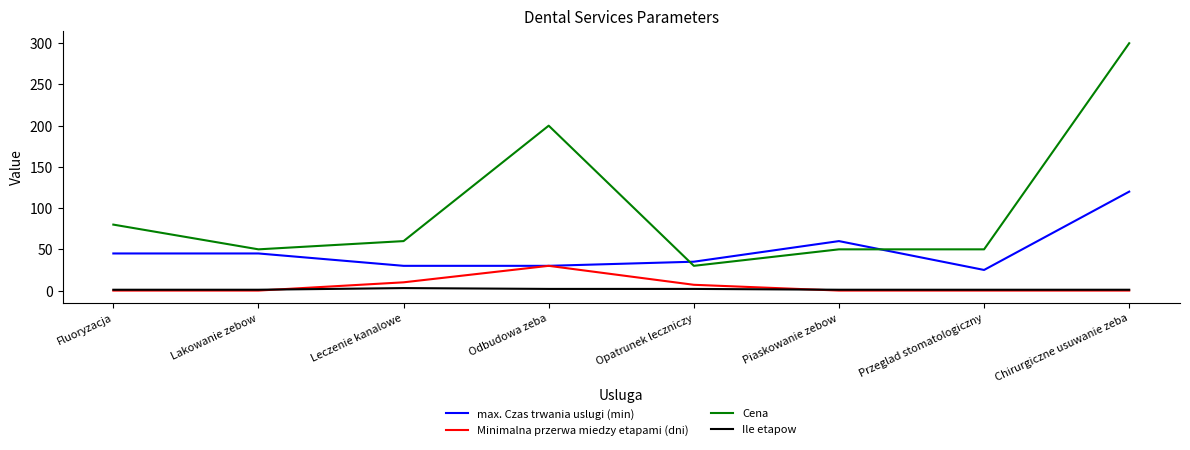

What is the difference between the highest and lowest values at Przeglad stomatologiczny?

50